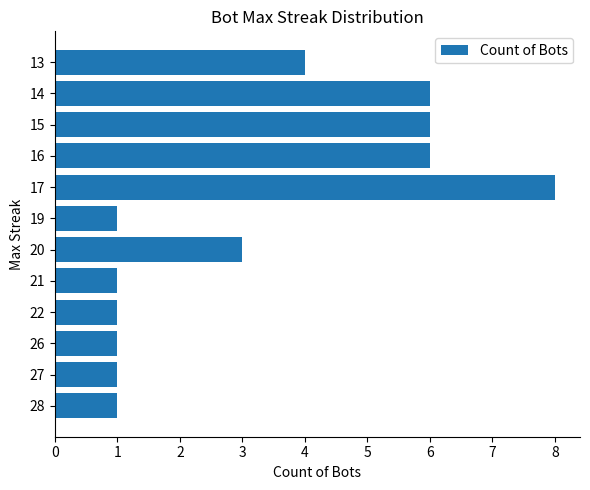

Which label corresponds to the largest value in the chart?

17